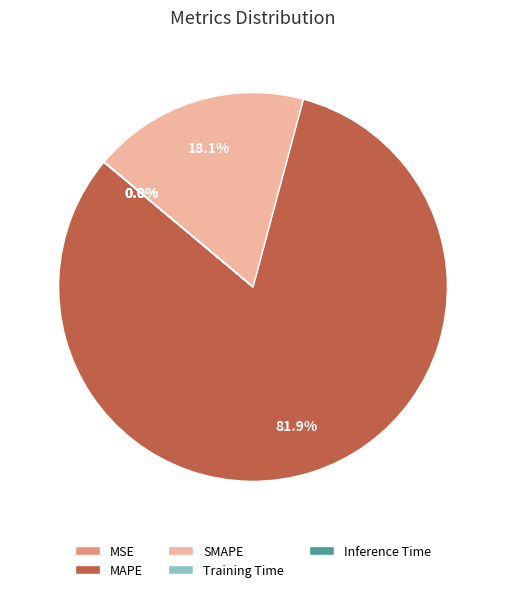

What is the largest slice in the pie chart?

MAPE